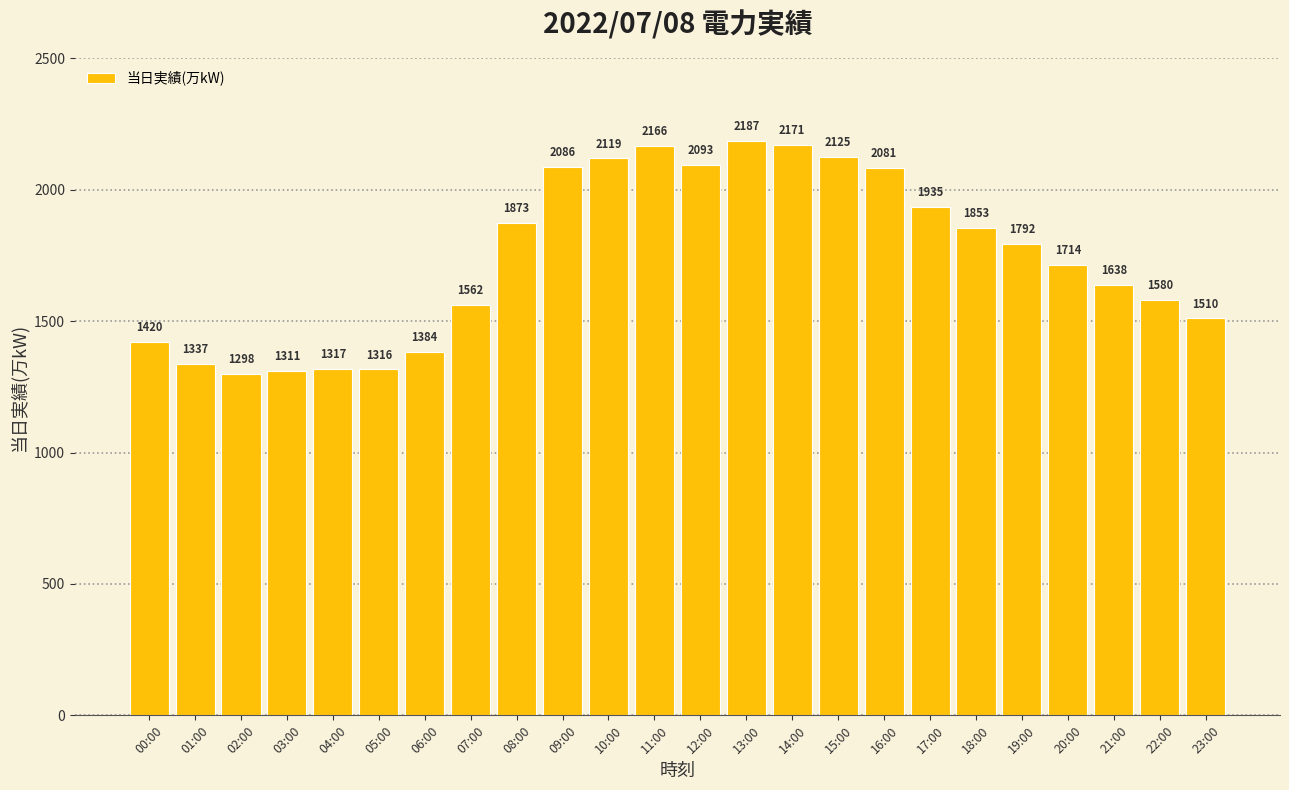

How many data points does each series have?

24